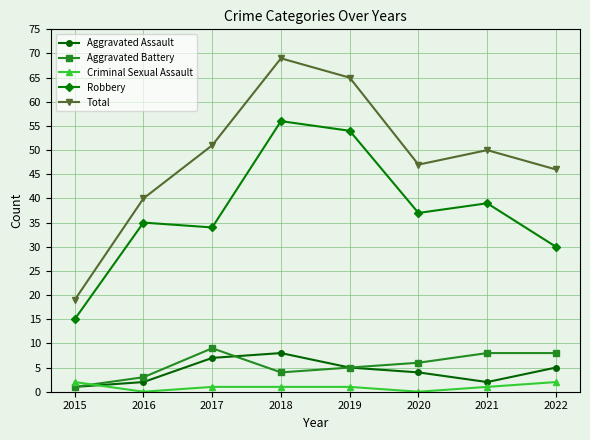

What are all the series names shown in the legend?

Aggravated Assault, Aggravated Battery, Criminal Sexual Assault, Robbery, Total